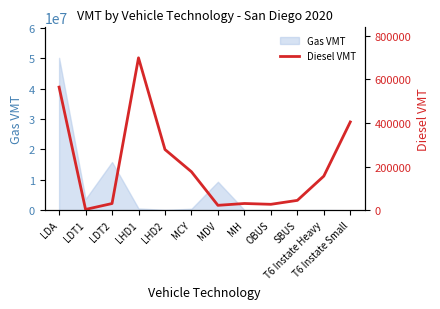

How many points are lower than both their immediate neighbors (excluding endpoints)?

3